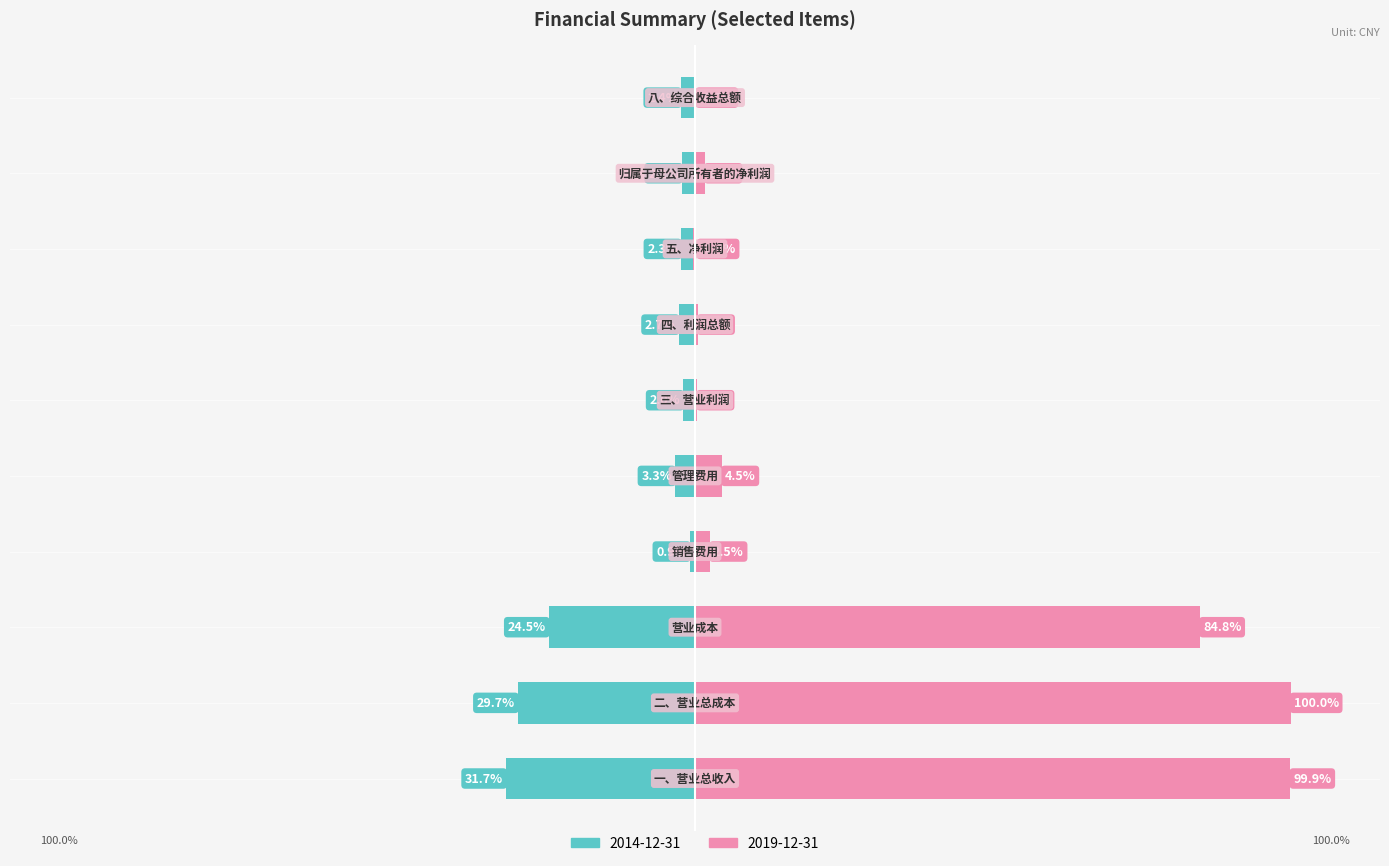

Reading left to right, list all the values displayed in this chart.

20141231: -31.7	-29.7	-24.5	-0.9	-3.3	-2.0	-2.7	-2.3	-2.2	-2.4
20191231: 99.9	100.0	84.8	2.5	4.5	0.3	0.4	-0.4	1.7	-0.2